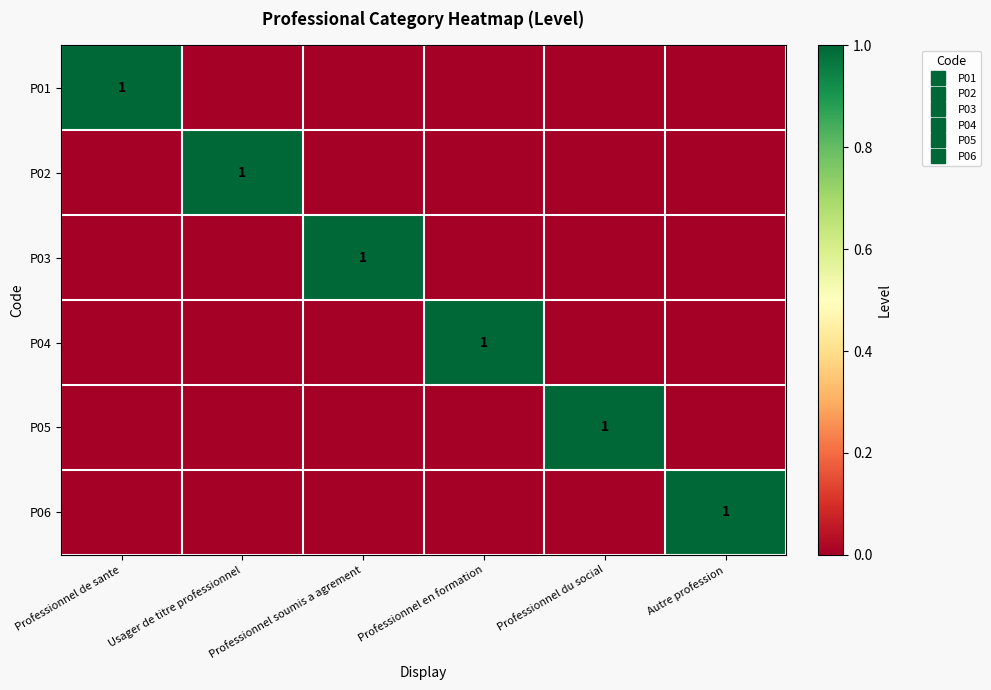

Count the P02 values in the range 0 to 1.

6